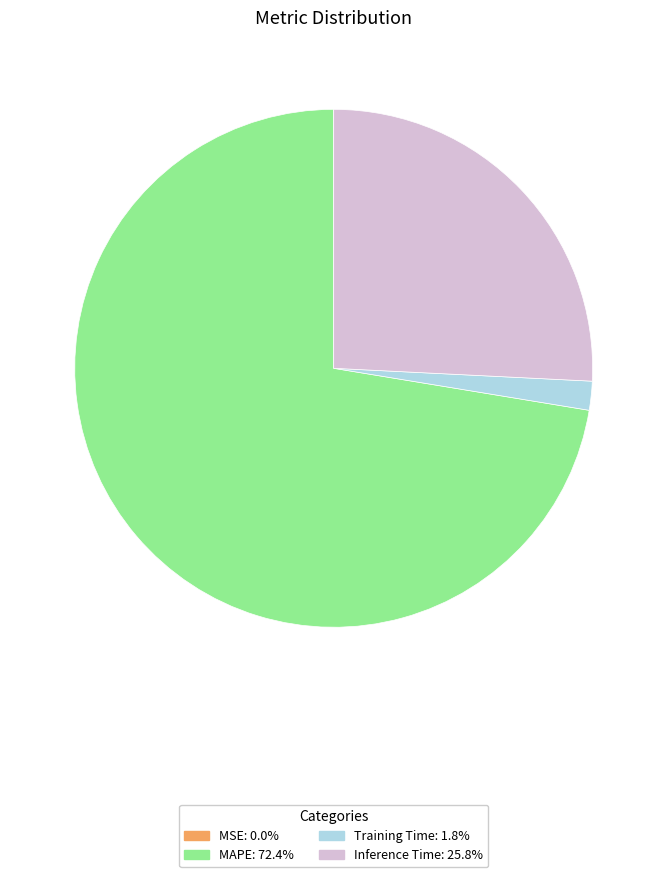

Is Training Time the majority of the pie?

No